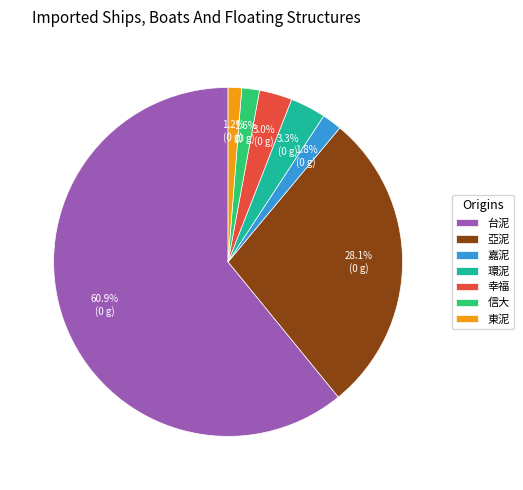

Which category has the biggest portion of the pie?

台泥